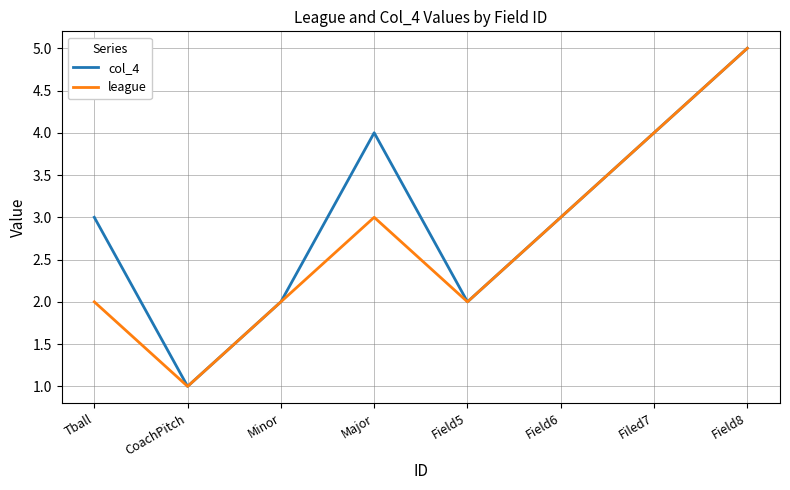

At which category is the sum across all series the highest?

Field8